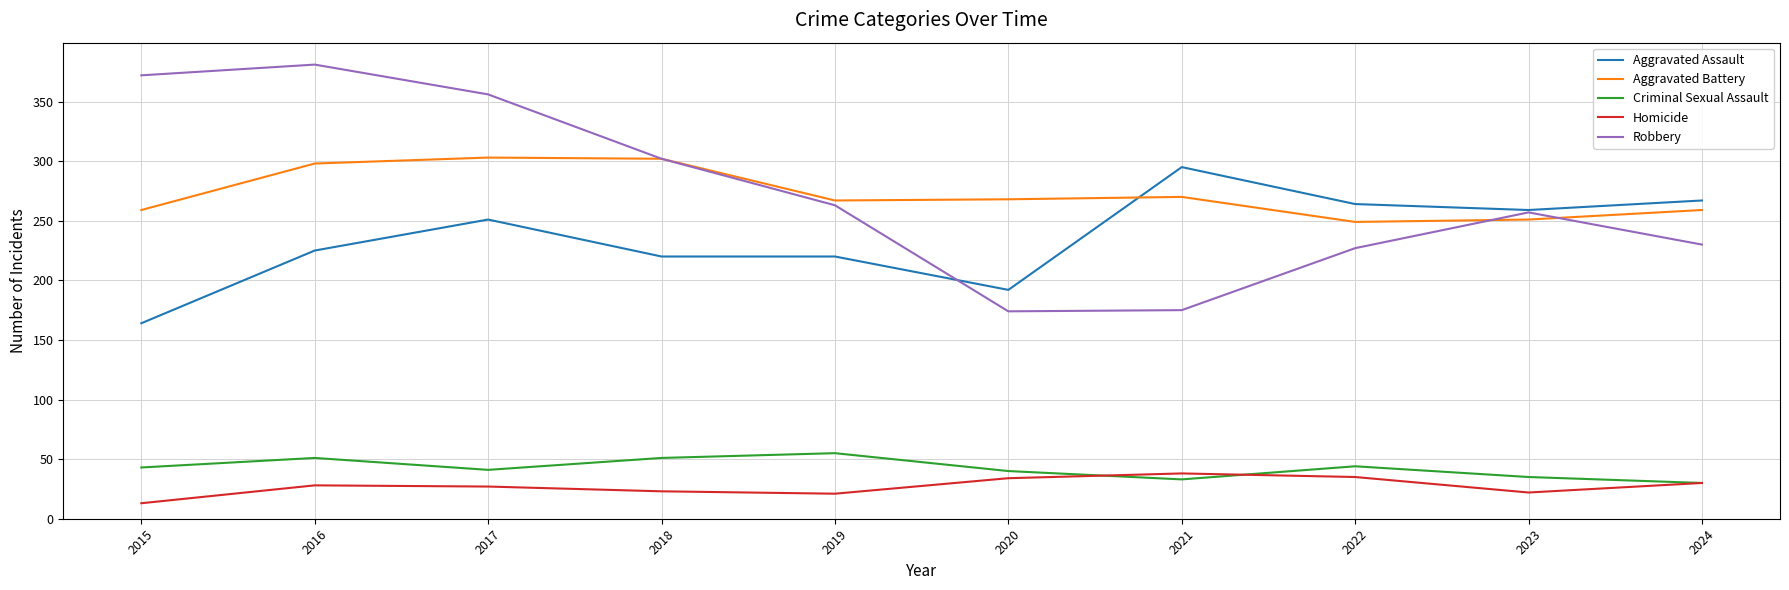

Rank the series by their maximum value, from highest to lowest.

Robbery, Aggravated Battery, Aggravated Assault, Criminal Sexual Assault, Homicide